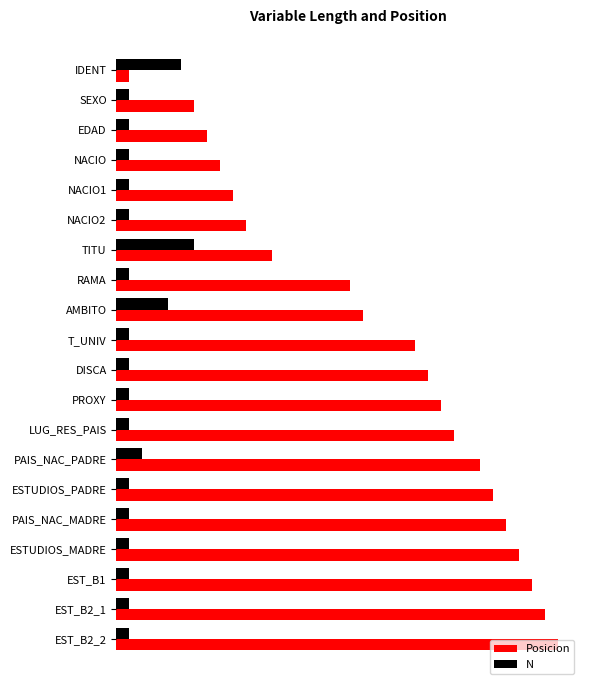

What are all the series names shown in the legend?

Posicion, N